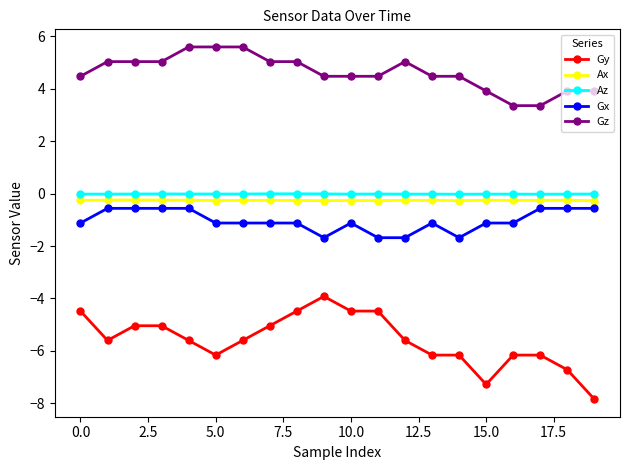

At how many categories does at least one series exceed 1?

20